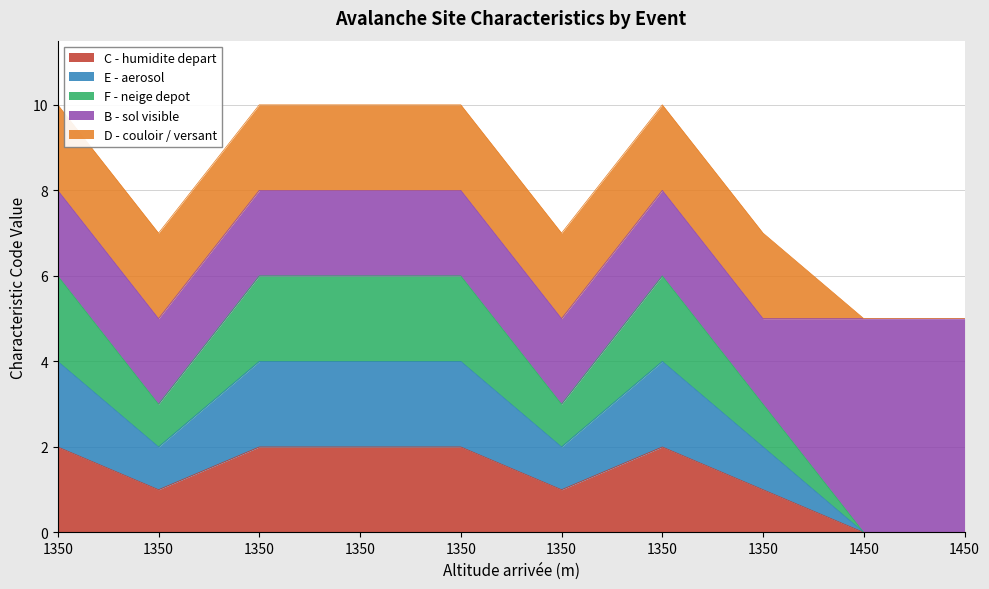

How many data points does each series have?

10